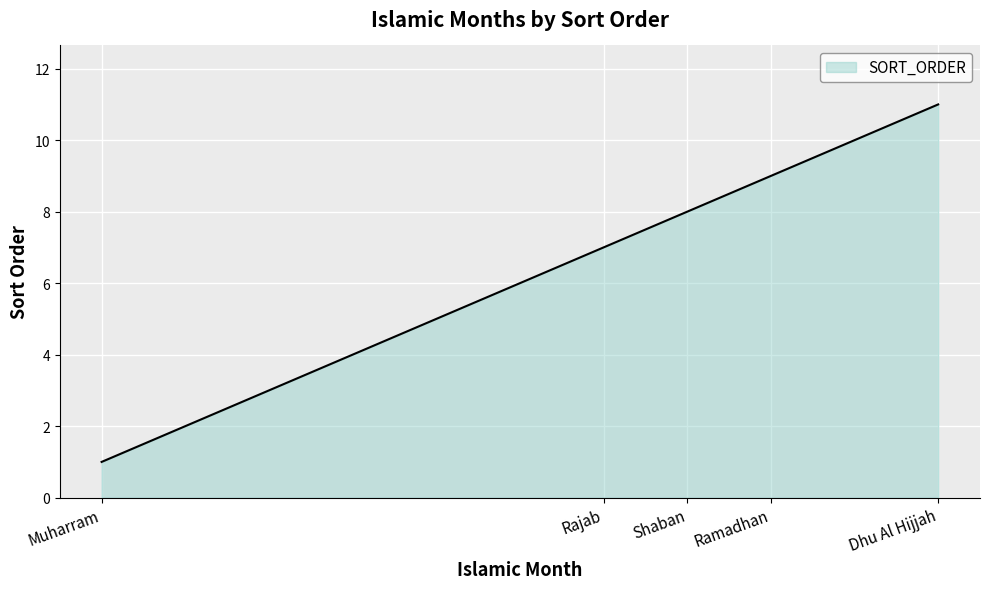

At which label is the value closest to 6?

Rajab